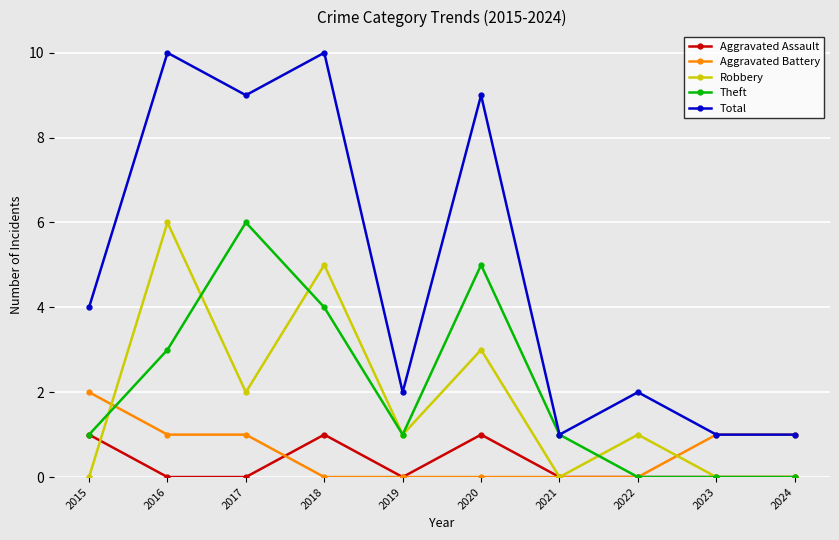

What is the maximum value shown in the chart?

10